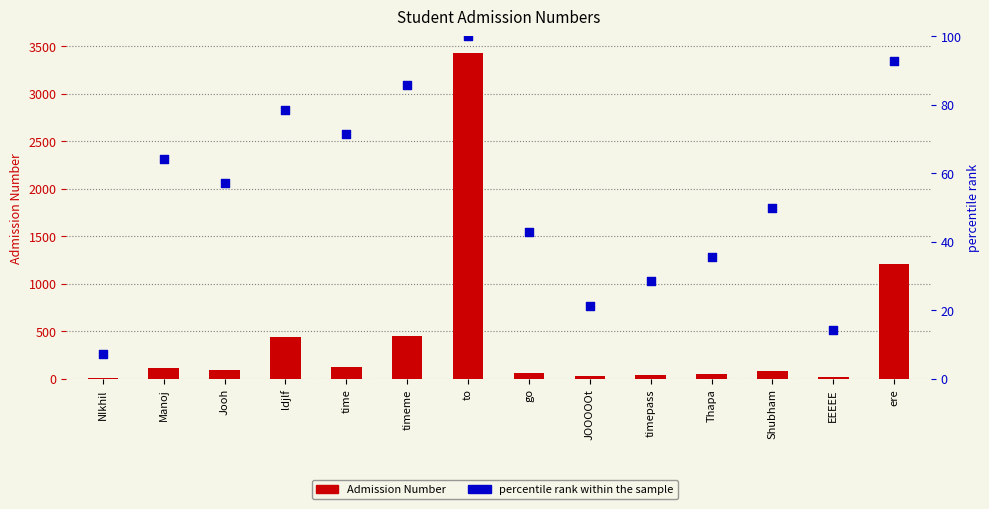

Which series has the largest Y range (max minus min)?

Admission Number